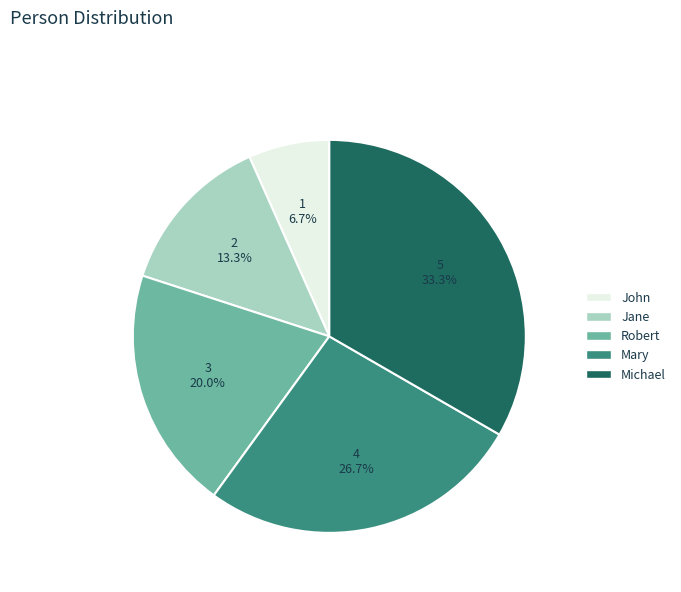

Count the number of slices in the pie.

5